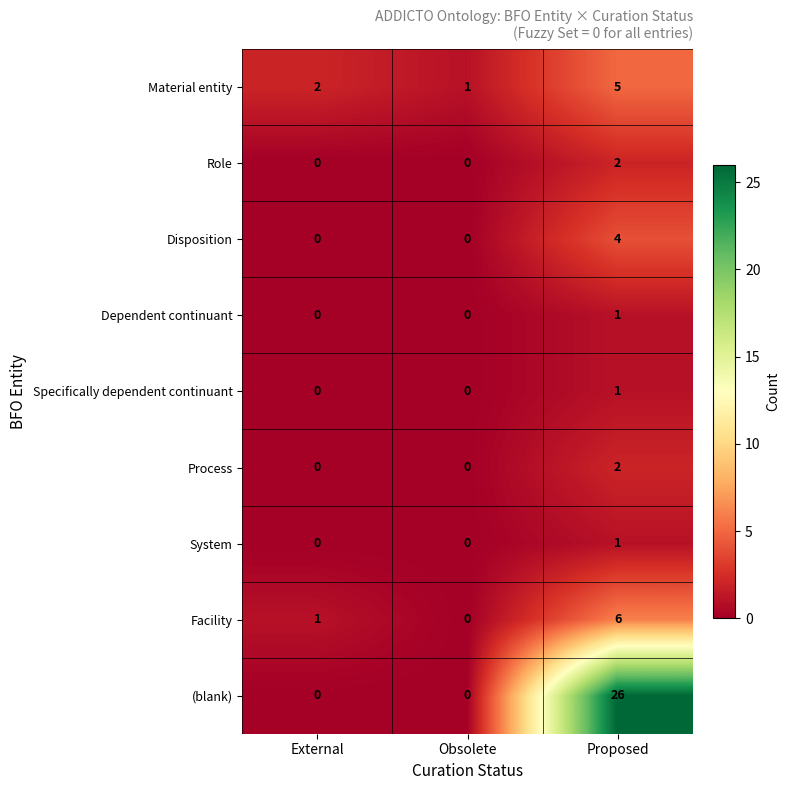

What is the spread (max minus min) of values at Proposed?

25